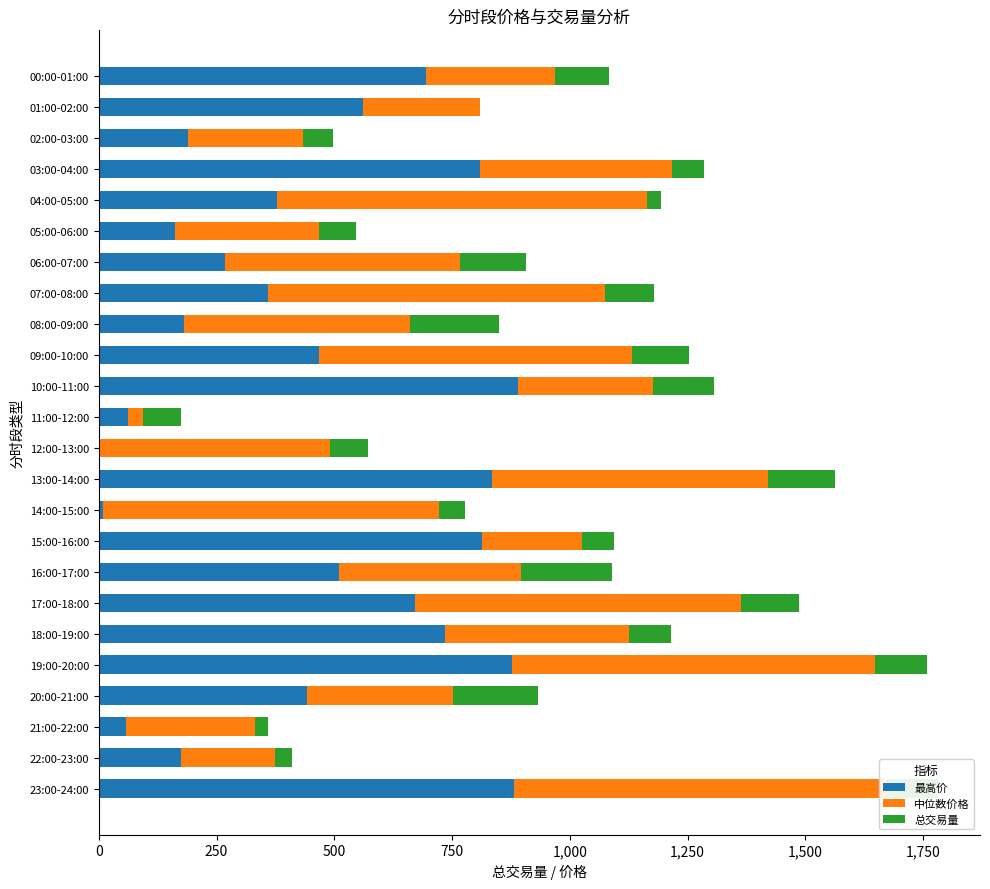

What are all the series names shown in the legend?

最高价, 中位数价格, 总交易量